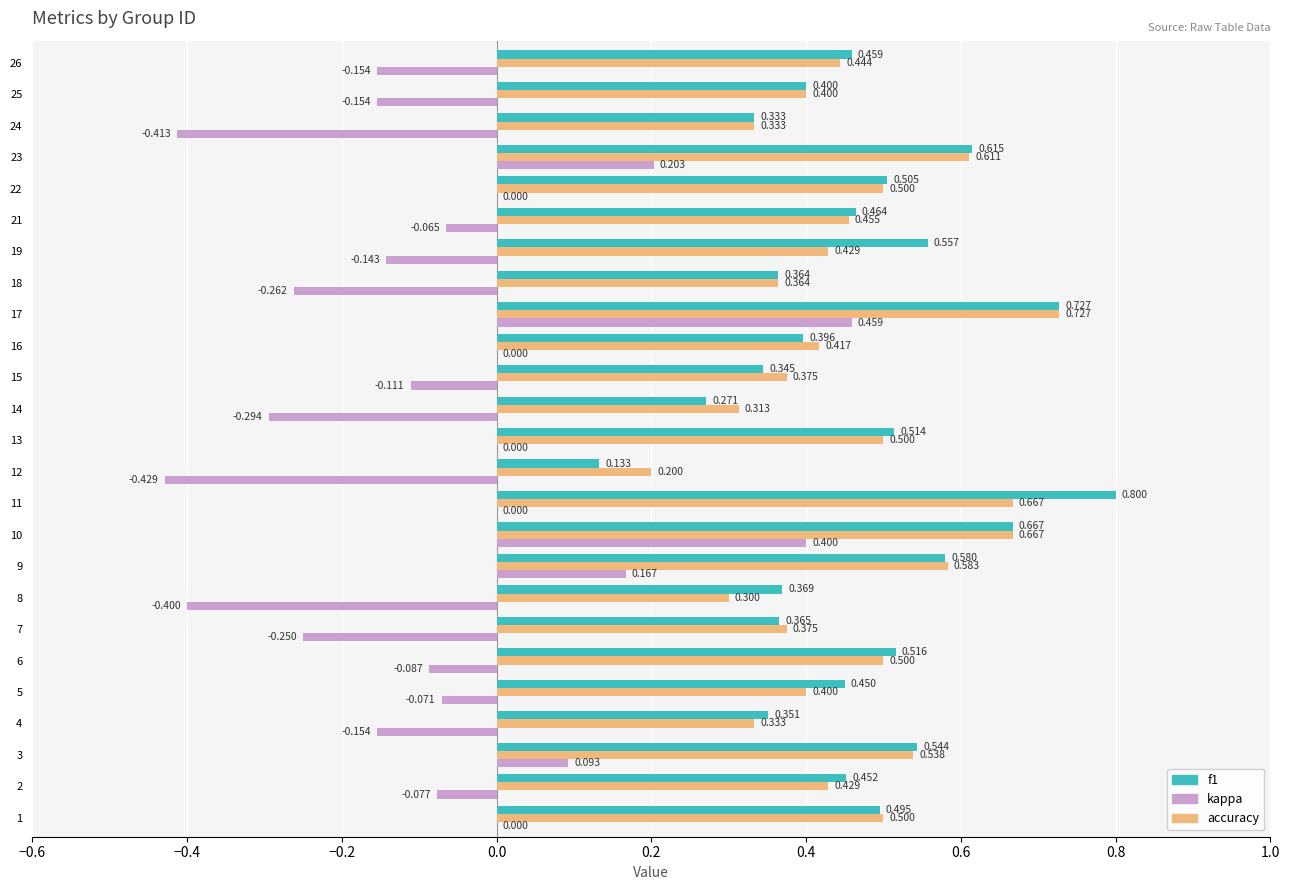

Is the value of f1 at 19 greater than the value of accuracy at 26?

Yes